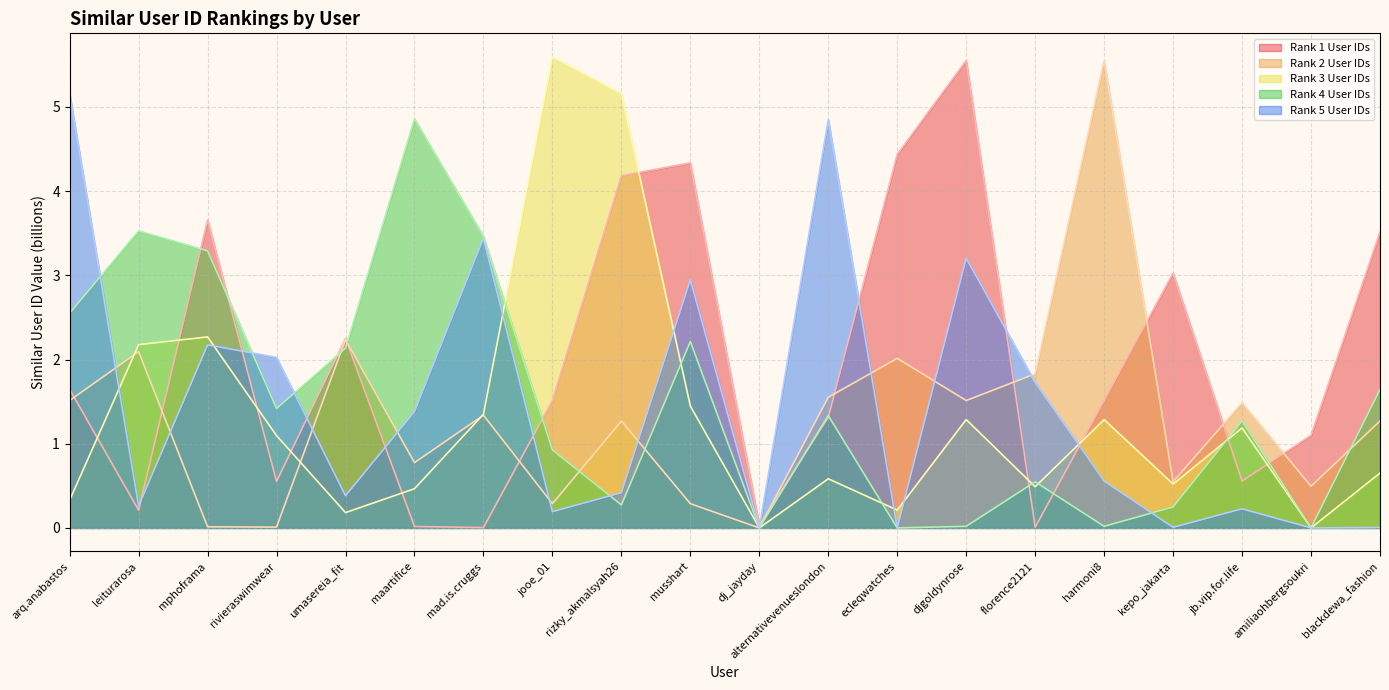

Count the number of categories in the chart.

20